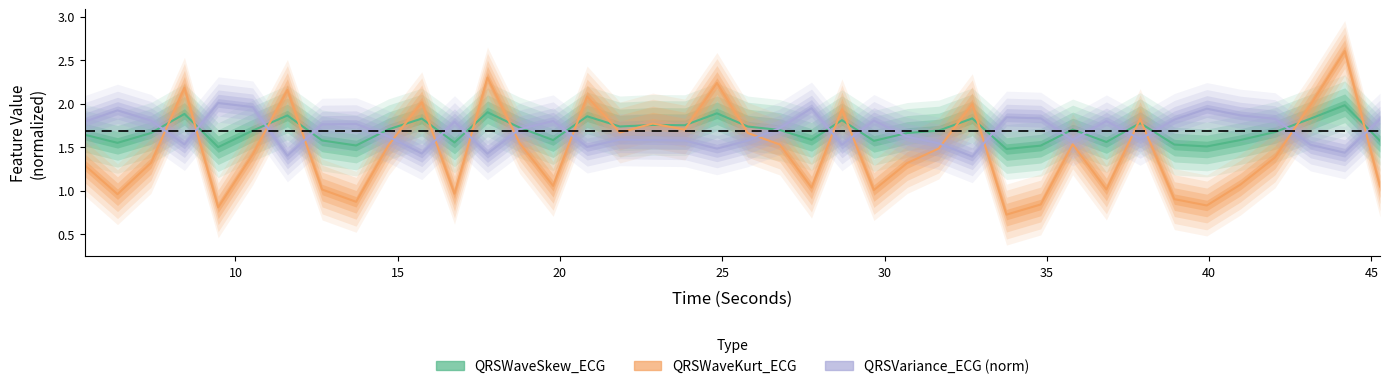

At how many categories does at least one series exceed 1?

40